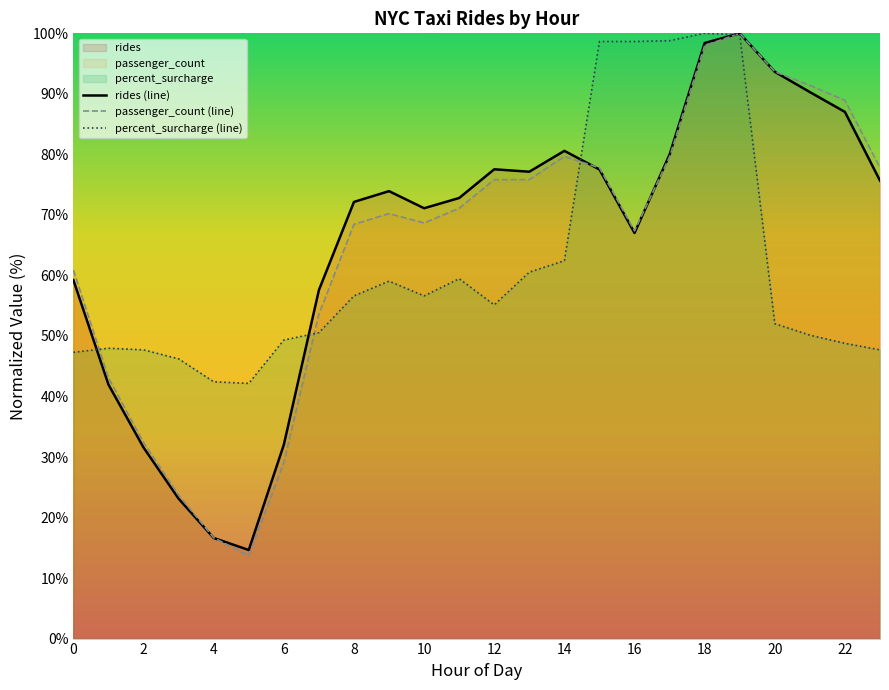

Which series has the largest total across all categories?

rides